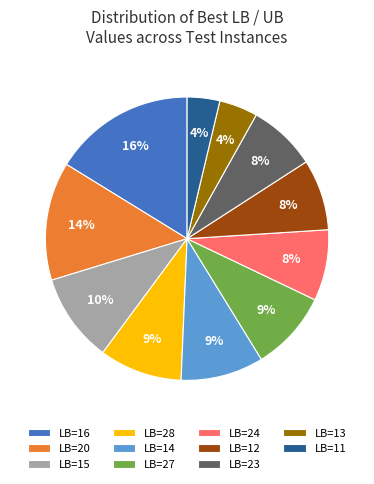

Does LB=14 account for over 50% of the chart?

No